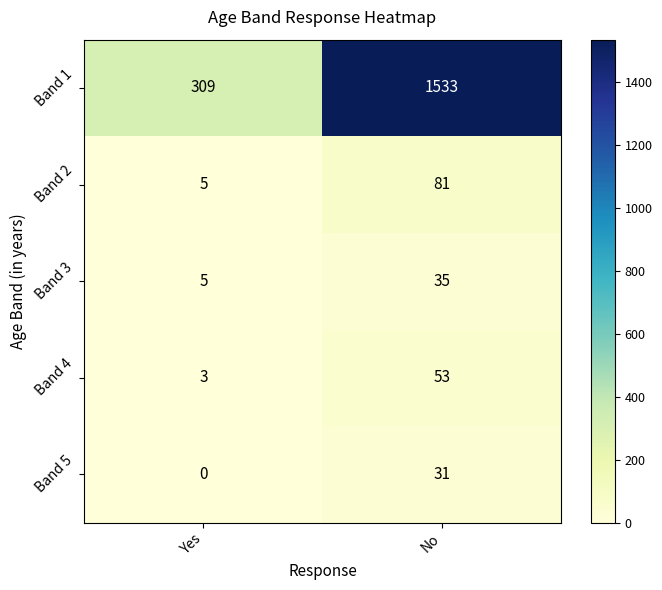

Which category has the highest value across all series?

No